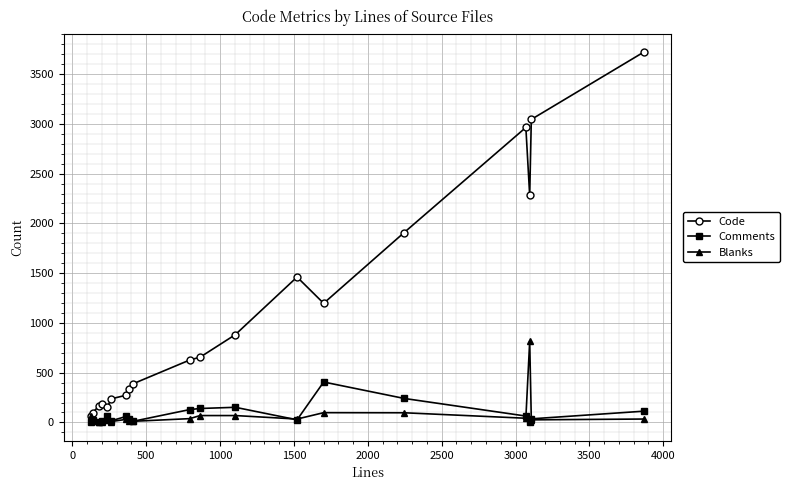

Which series has the largest range (max minus min)?

Code